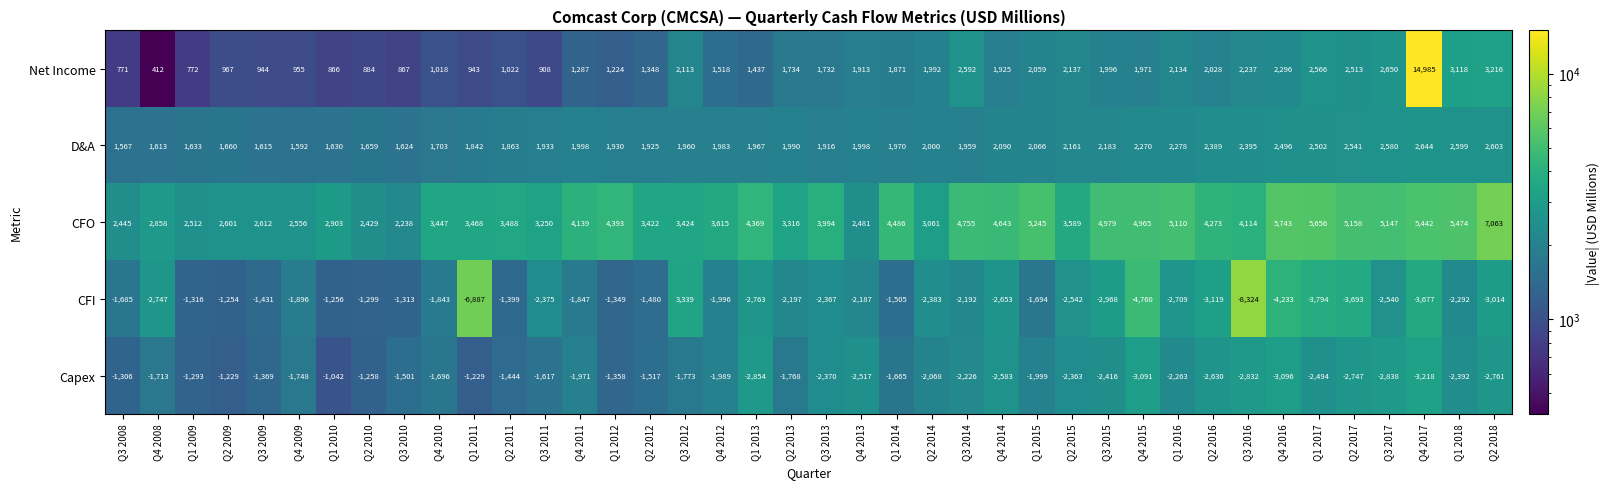

Which series has the largest range (max minus min)?

Net Income